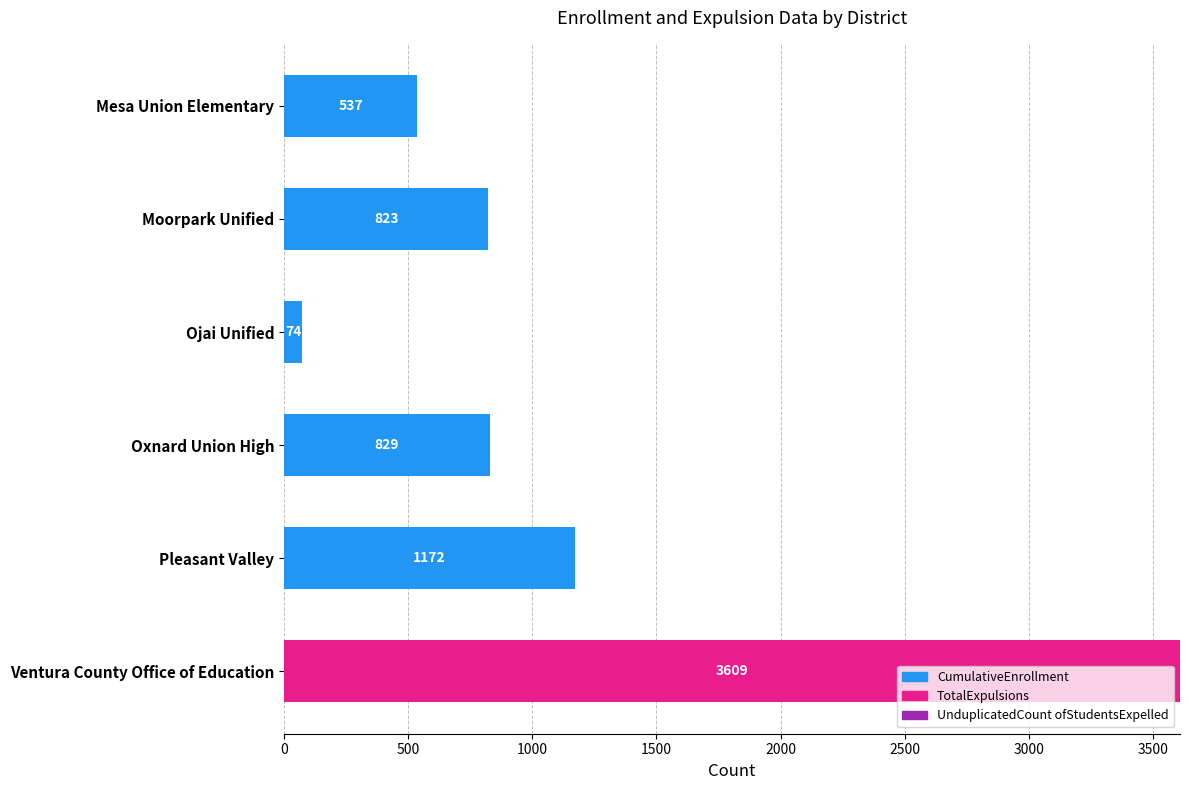

Count the number of categories in the chart.

6